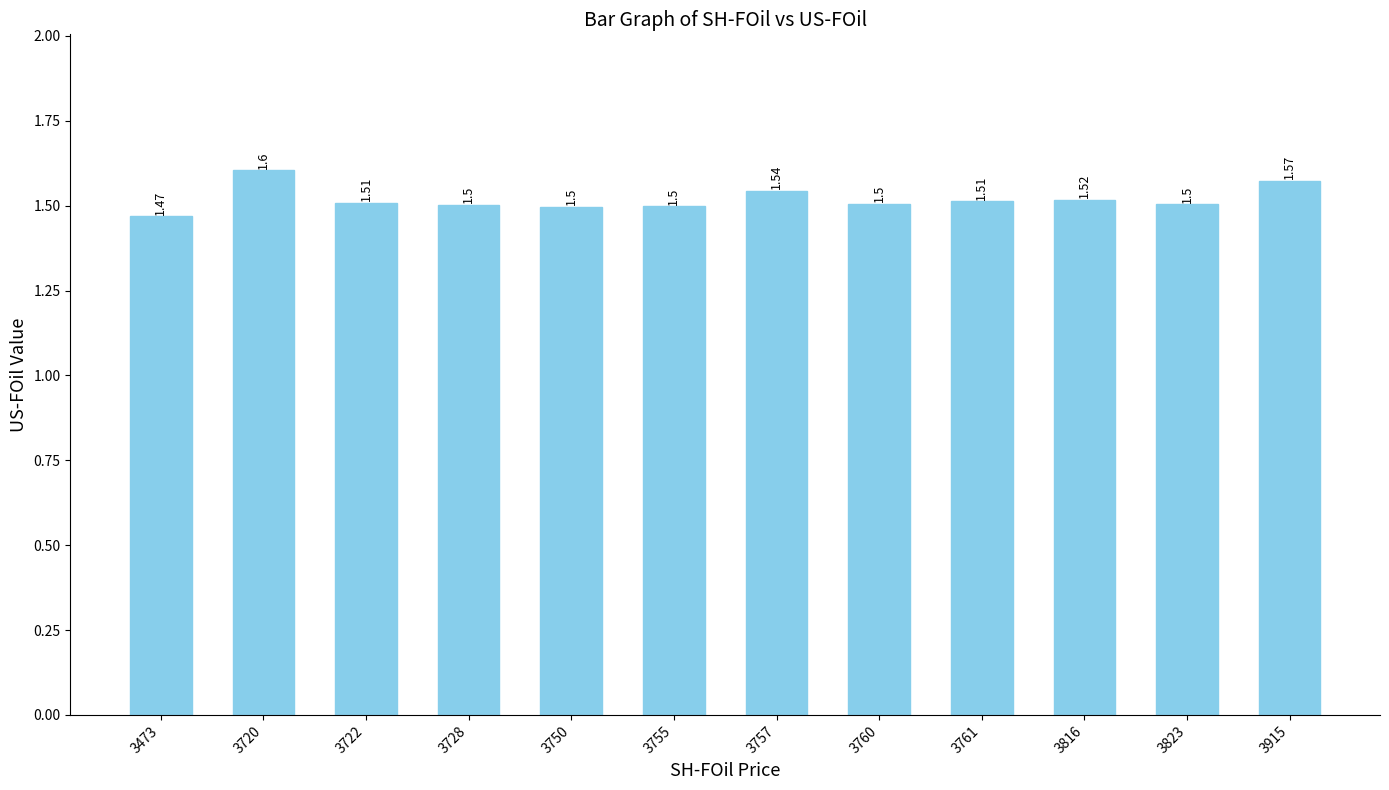

What is the sum of all values?

18.2